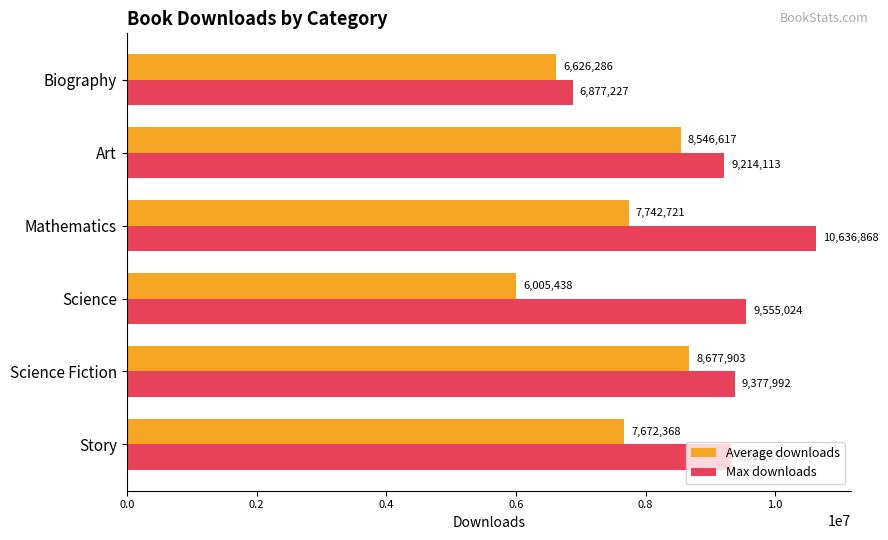

How many categories are shown in the chart?

6